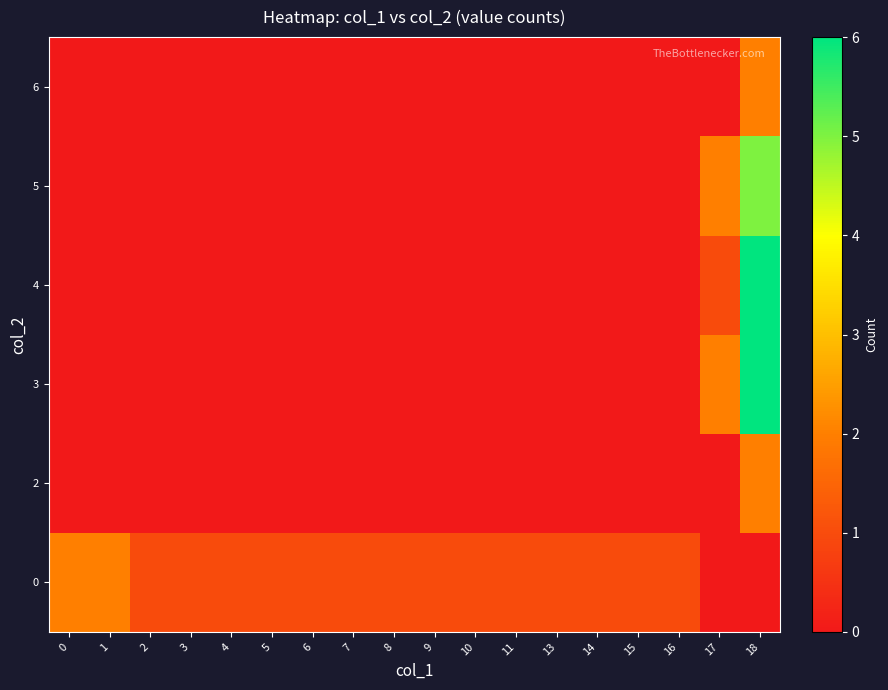

At which category is the sum across all series the highest?

18